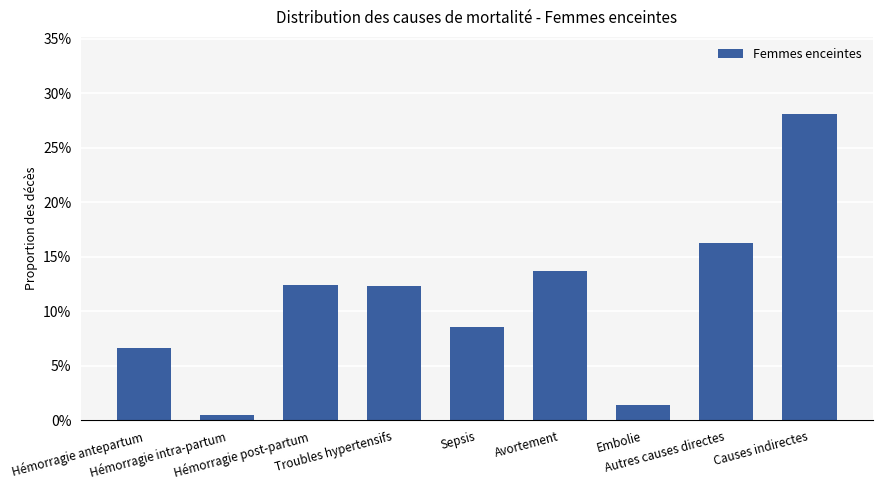

Are the bars grouped side by side (vs. stacked)?

No